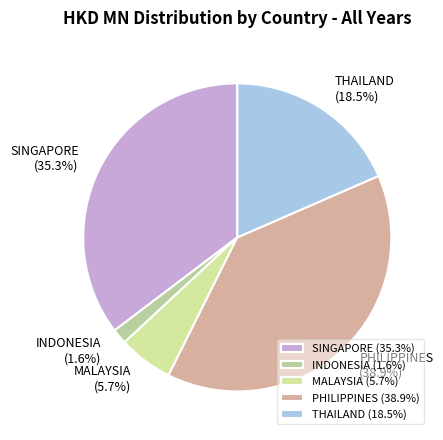

How many segments does this pie chart have?

5